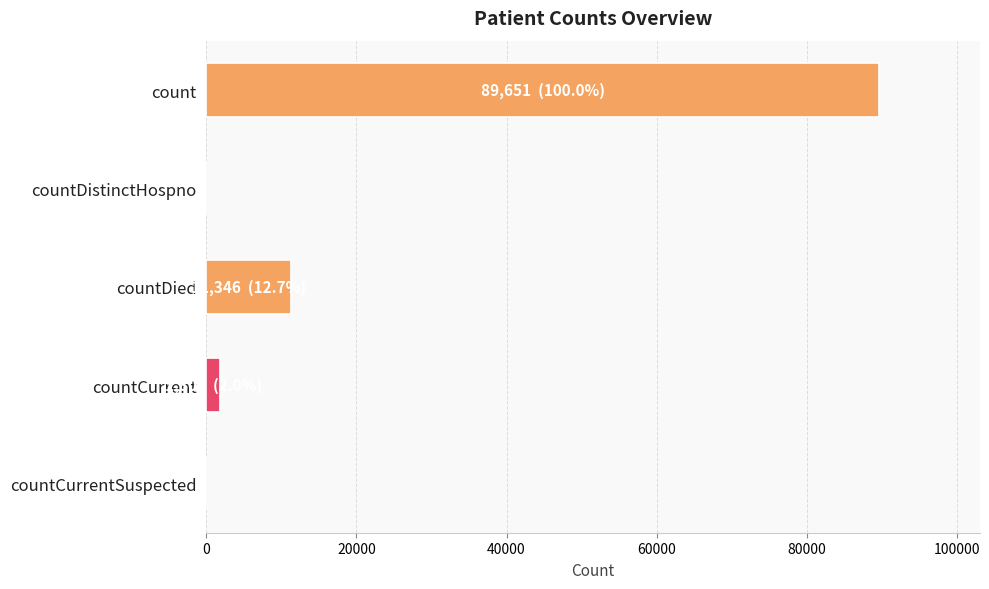

What is the sum of all values?

102805